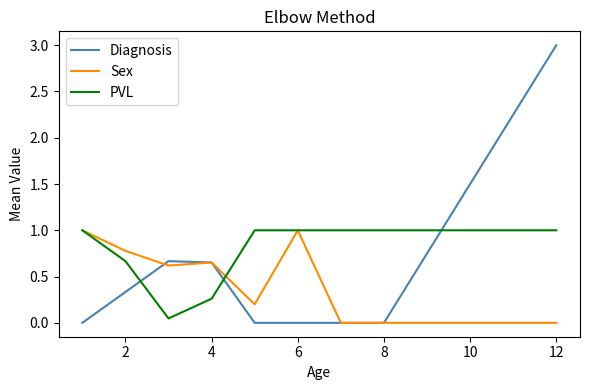

Which series has the largest range (max minus min)?

Diagnosis